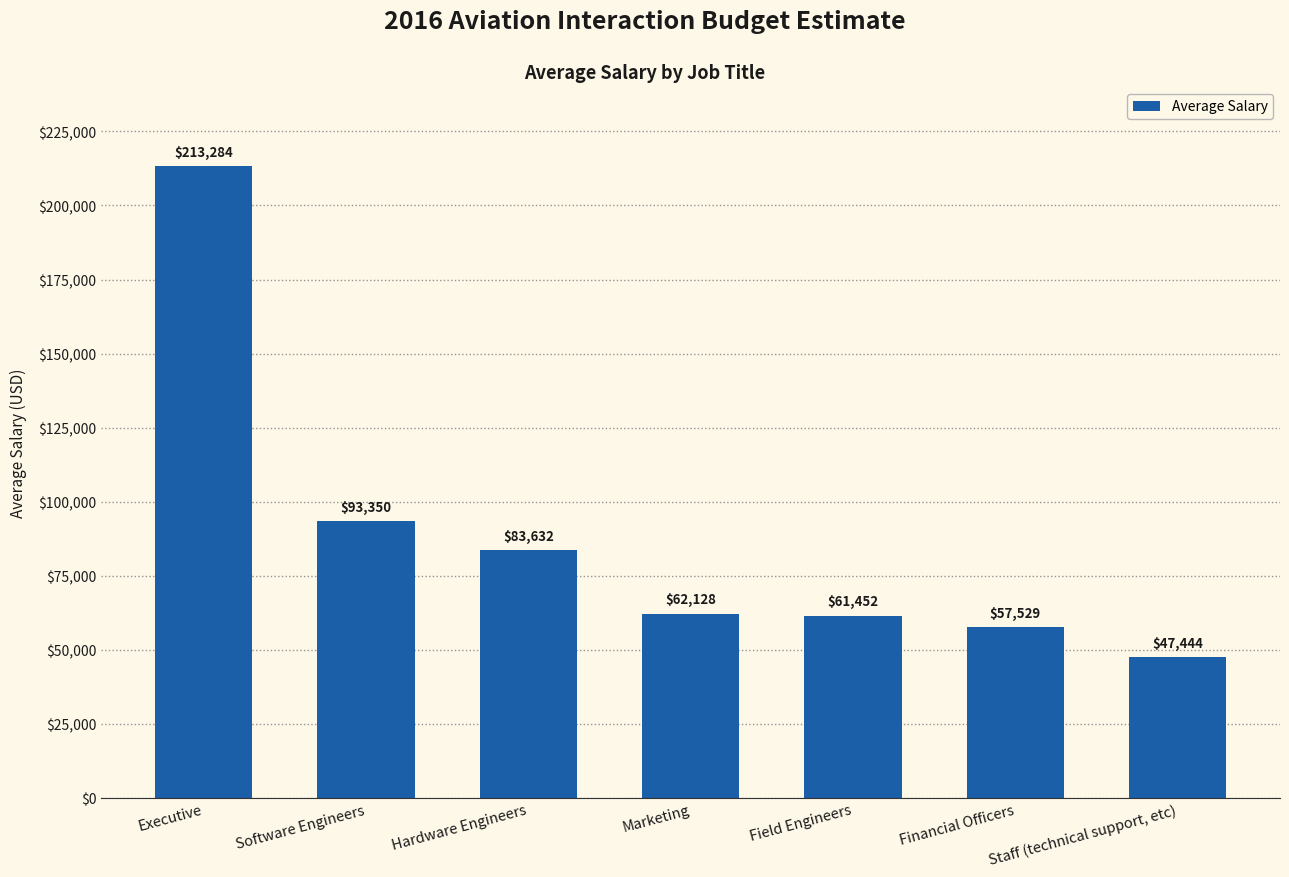

What position from the right is Executive?

7